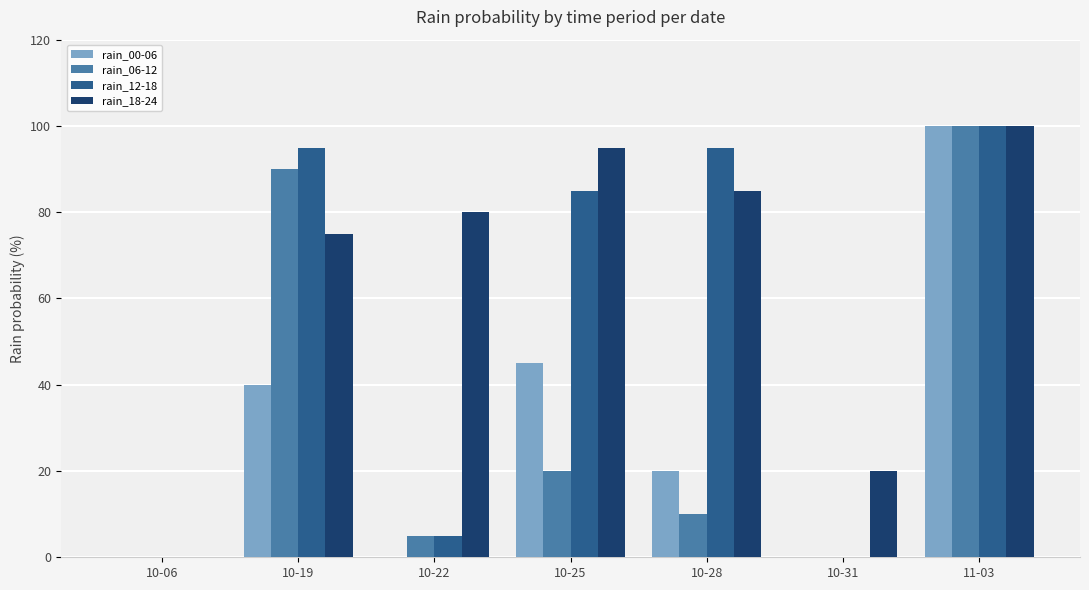

How many groups of bars are there?

7